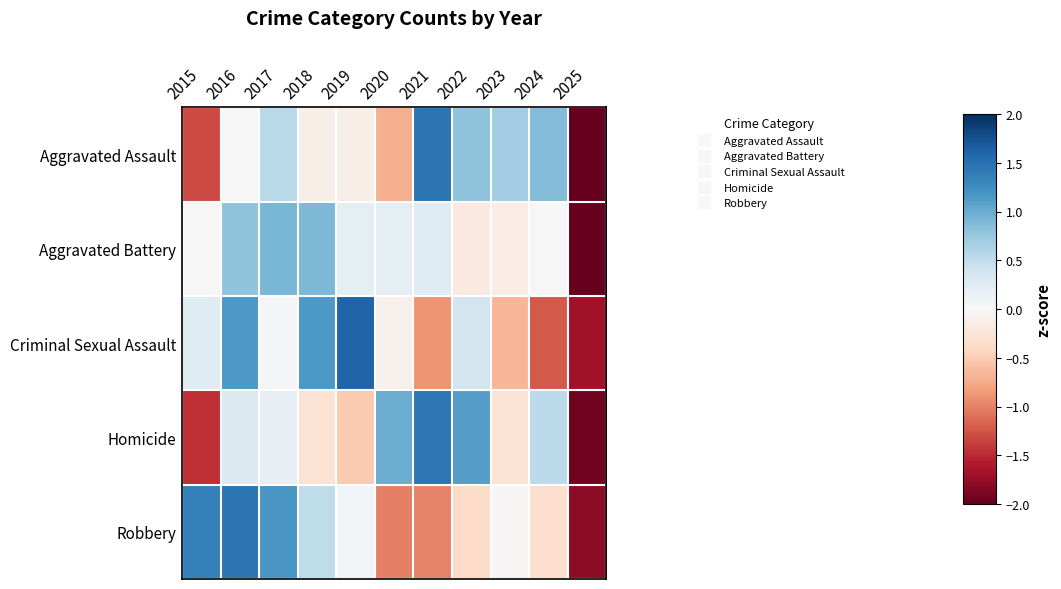

Between 2019 and 2018, which is larger?

2019